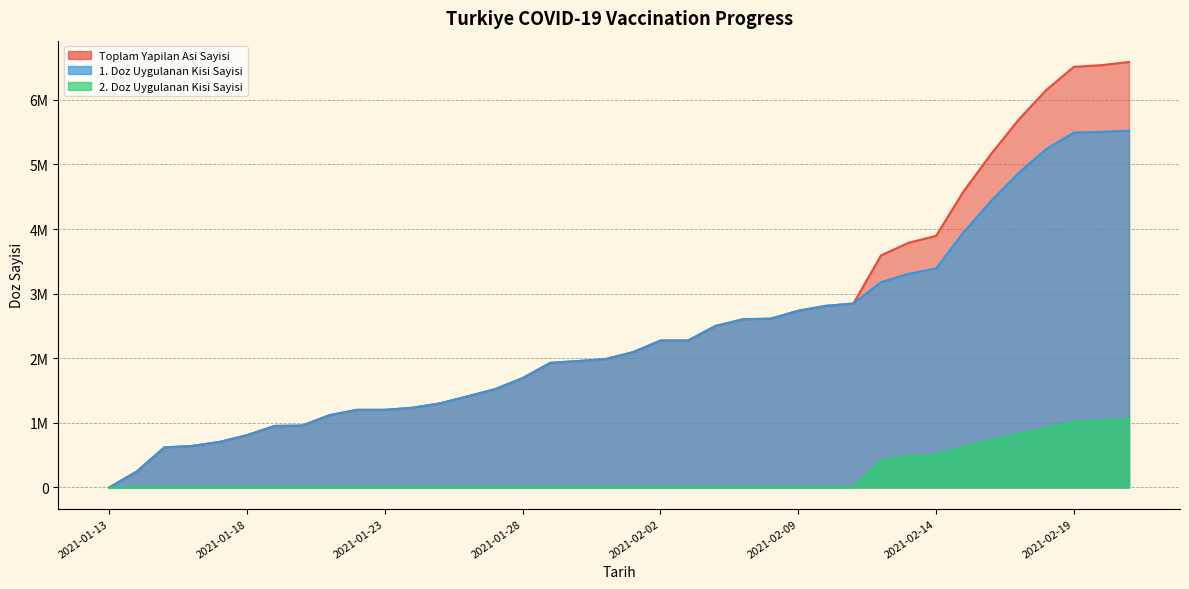

What is the average value of the Toplam Yapilan Asi Sayisi series?

2546261